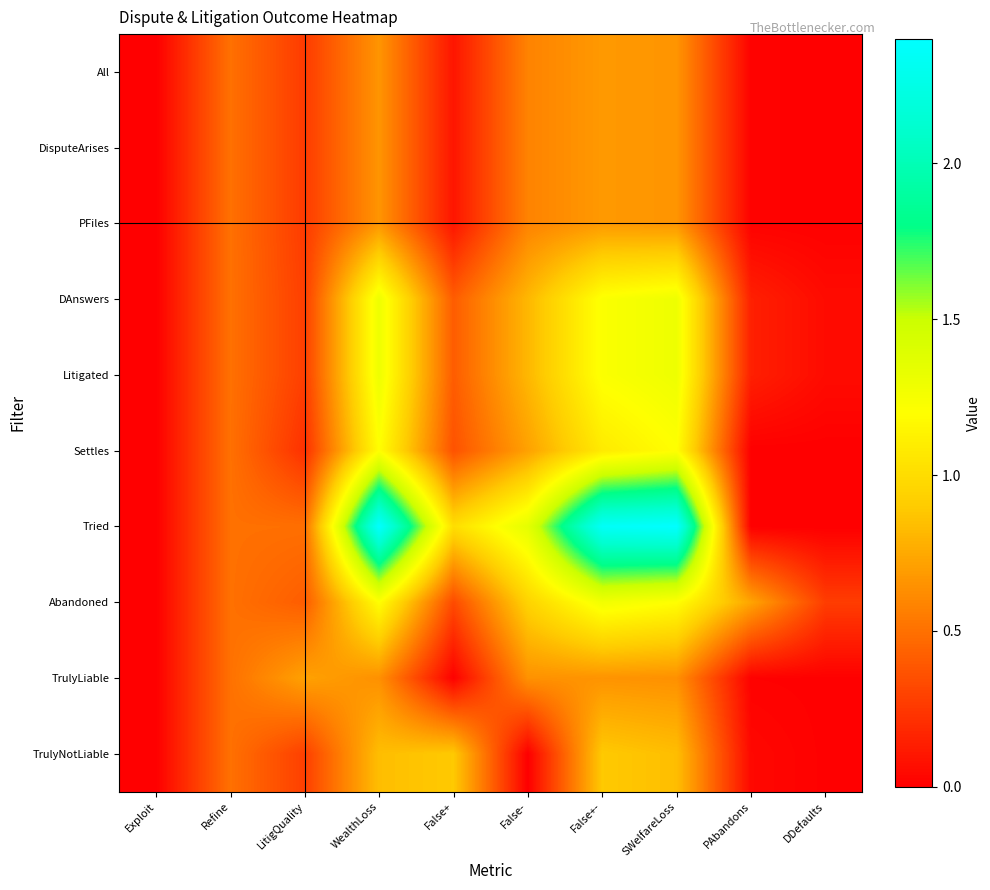

At which category is the sum across all series the highest?

WealthLoss